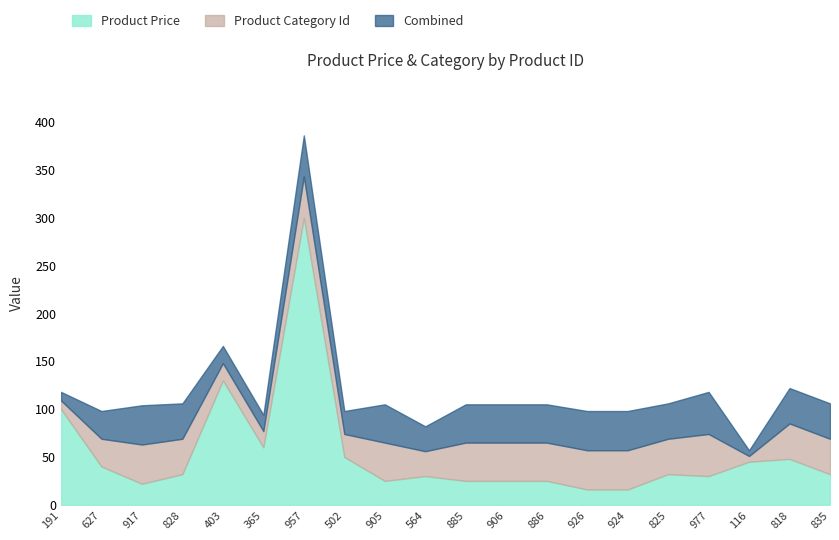

At which label does Combined reach its minimum?

116